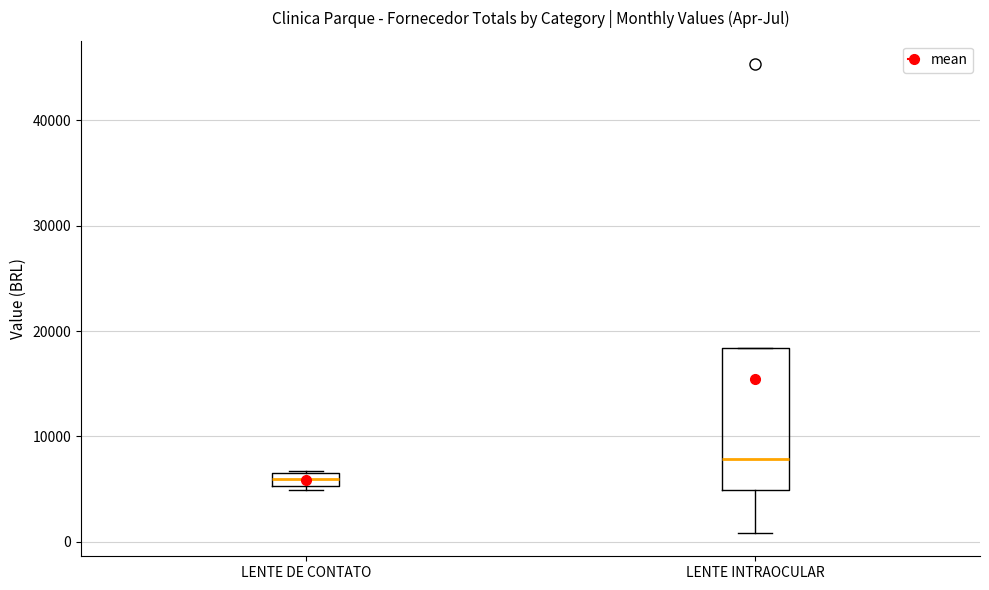

Which box has the lowest median line?

LENTE DE CONTATO